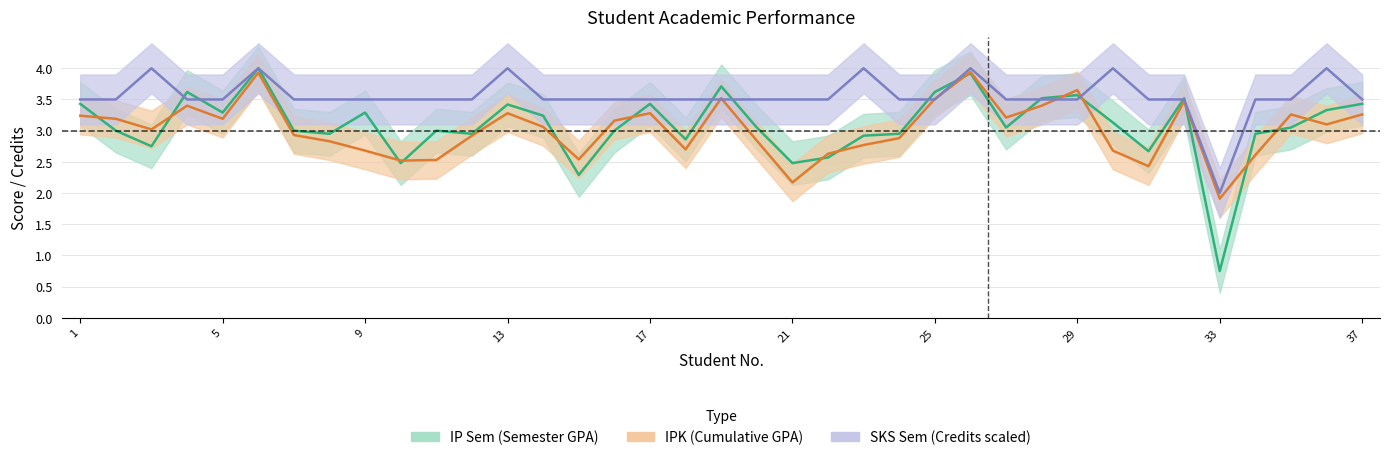

At how many categories does at least one series exceed 1?

37